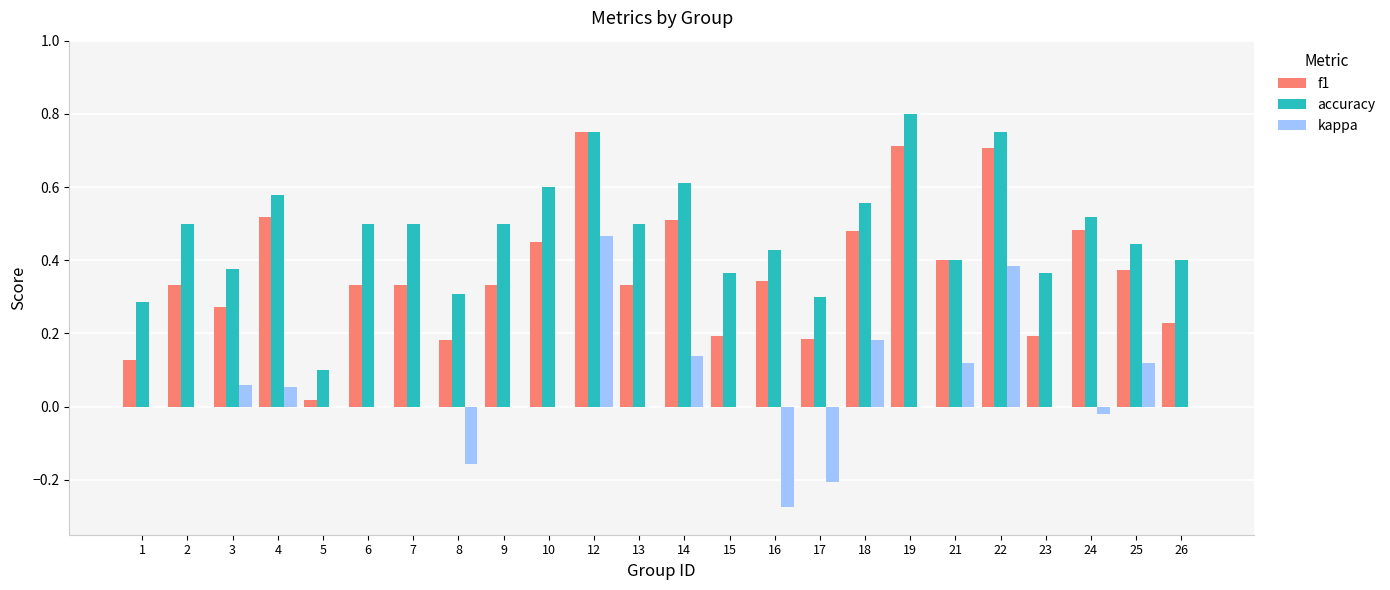

The value of kappa at 24 is -0.0. True or false?

True